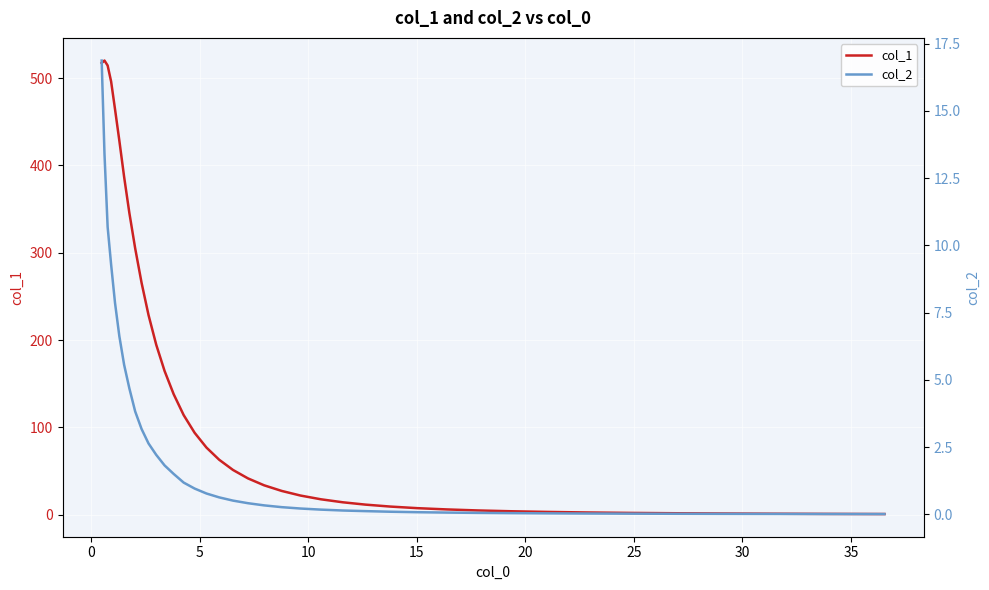

What is the highest value of the col_1 series?

520.0